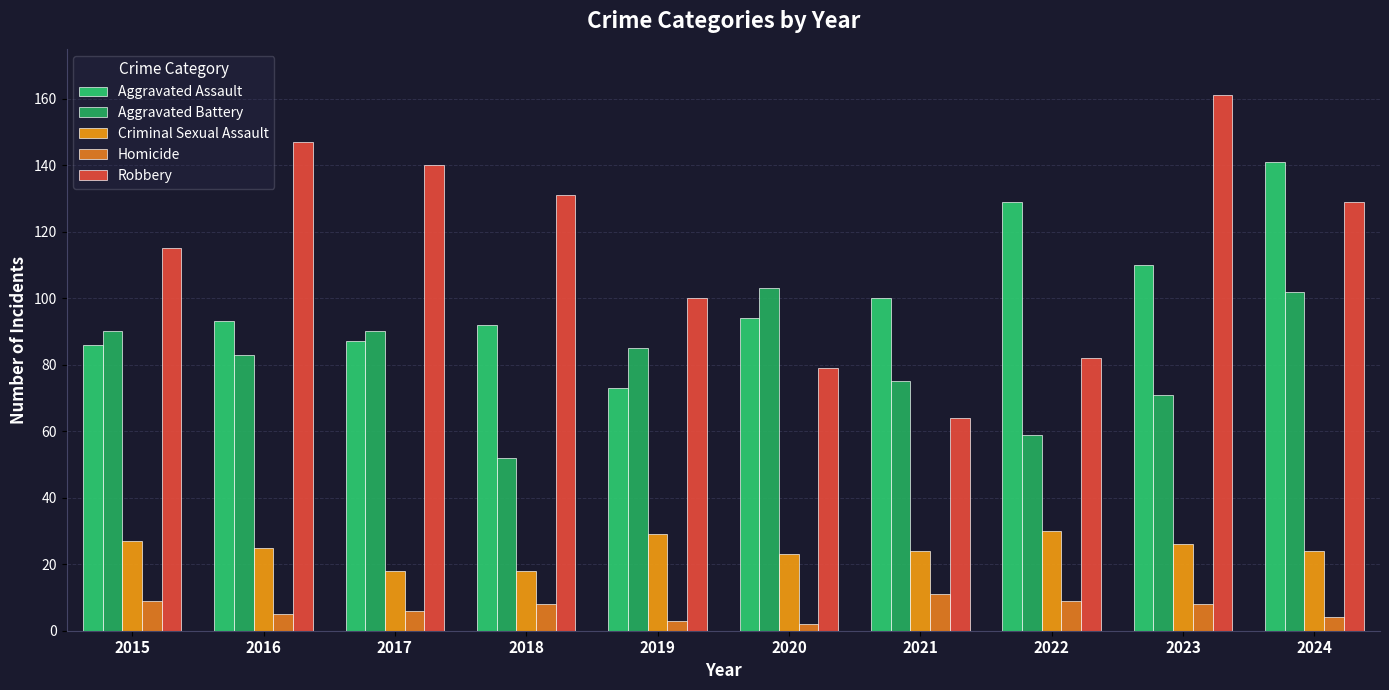

What is the difference between the highest and lowest values at 2023?

153